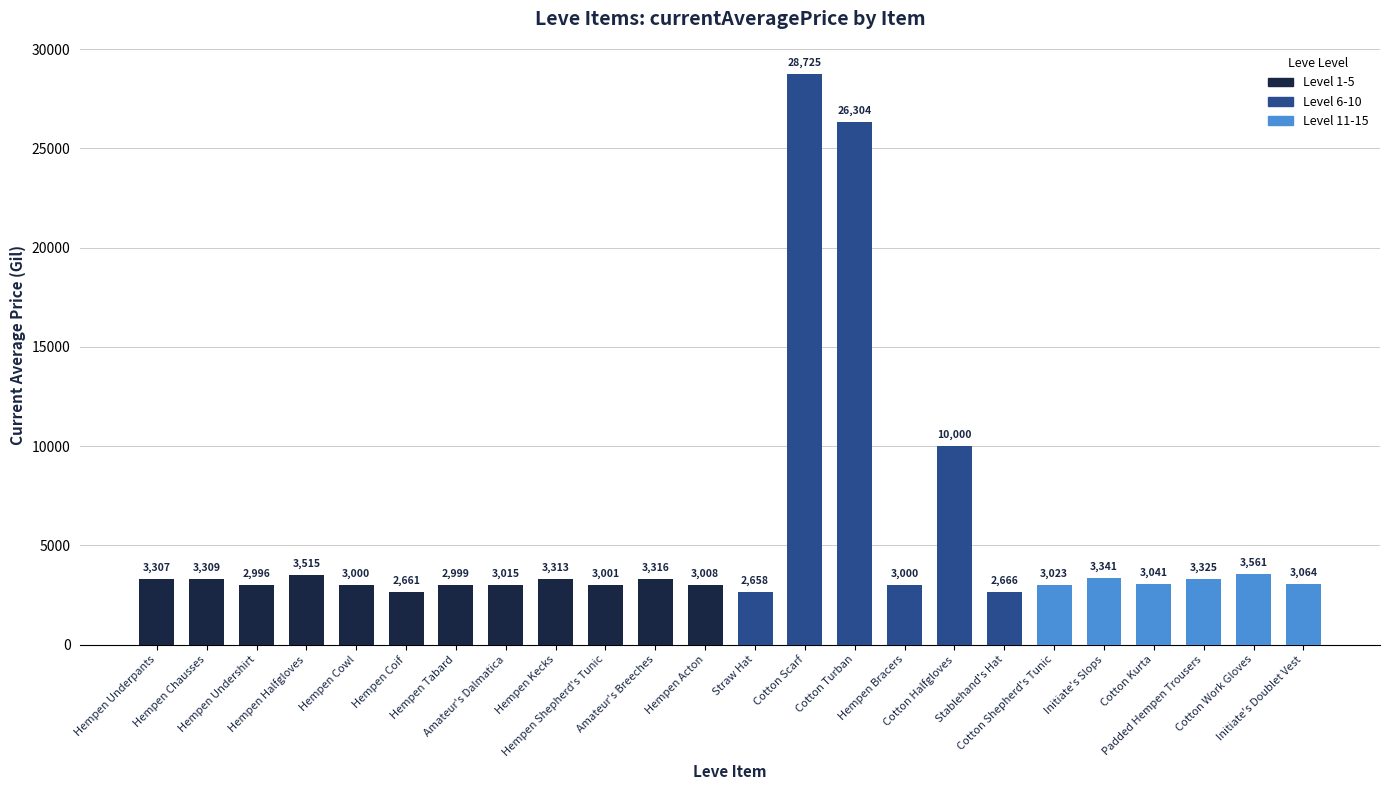

Reading right to left, list all the values displayed in this chart.

3064	3561	3325	3041	3341	3023	2666	10000	3000	26304	28725	2658	3008	3316	3001	3313	3015	2999	2661	3000	3515	2996	3309	3307